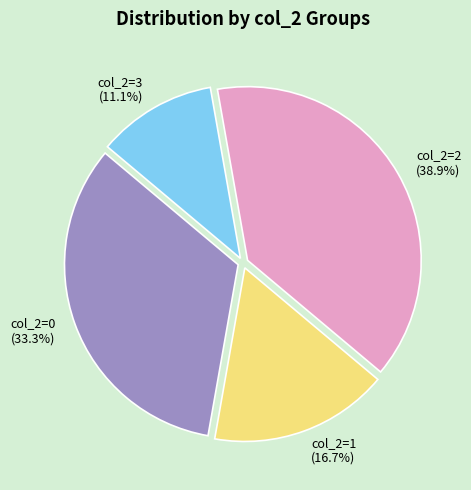

How many slices are in this pie chart?

4